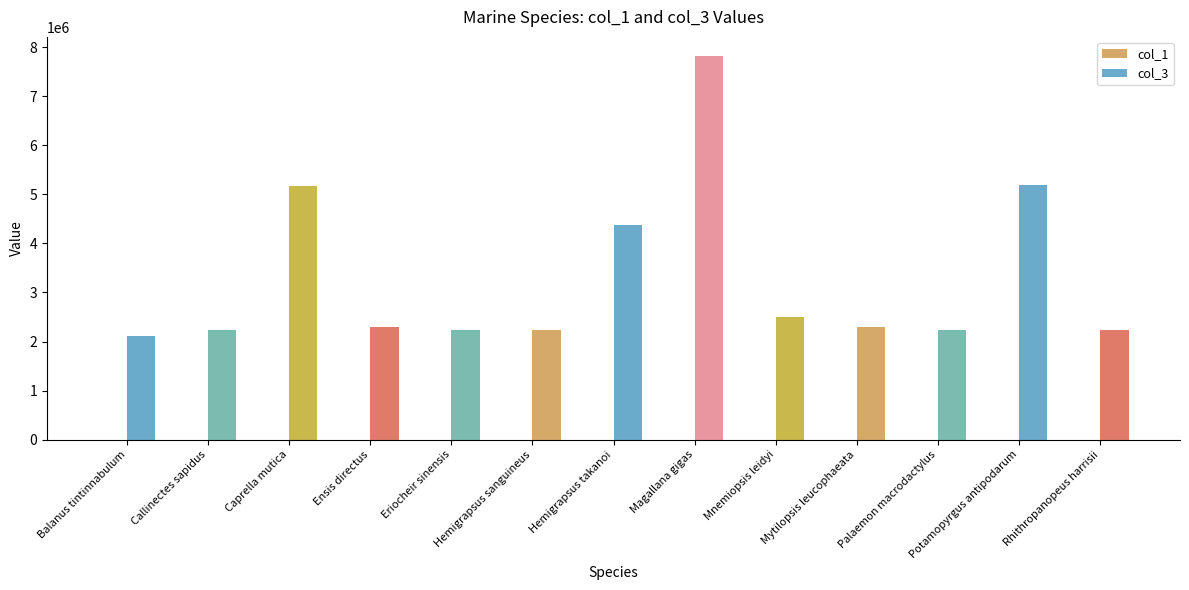

What is the label of the 11th bar from the left?

Palaemon macrodactylus